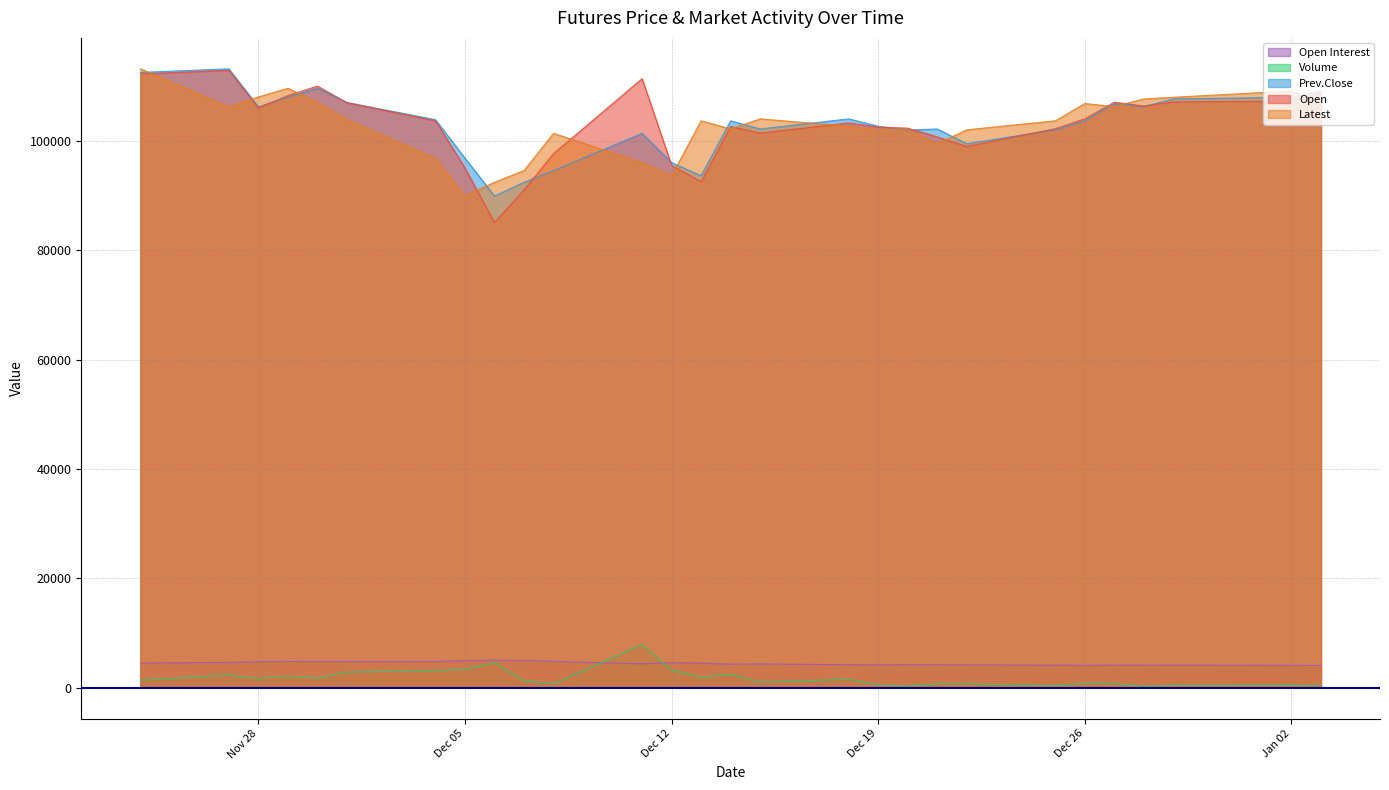

What is the highest value of the Open series?

112900